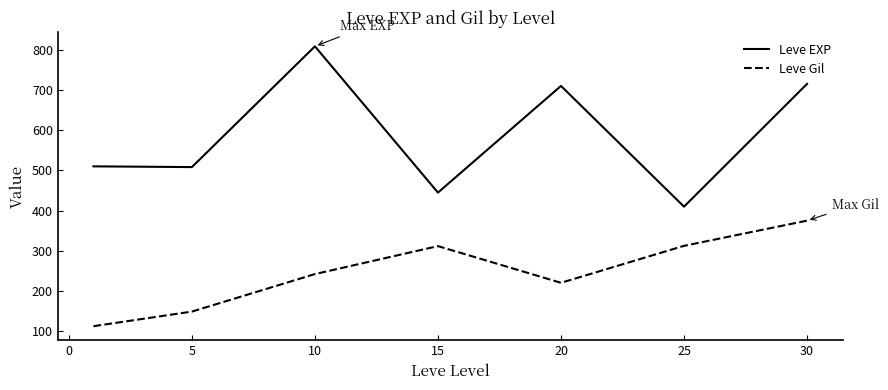

Which series has the largest total across all categories?

Leve EXP